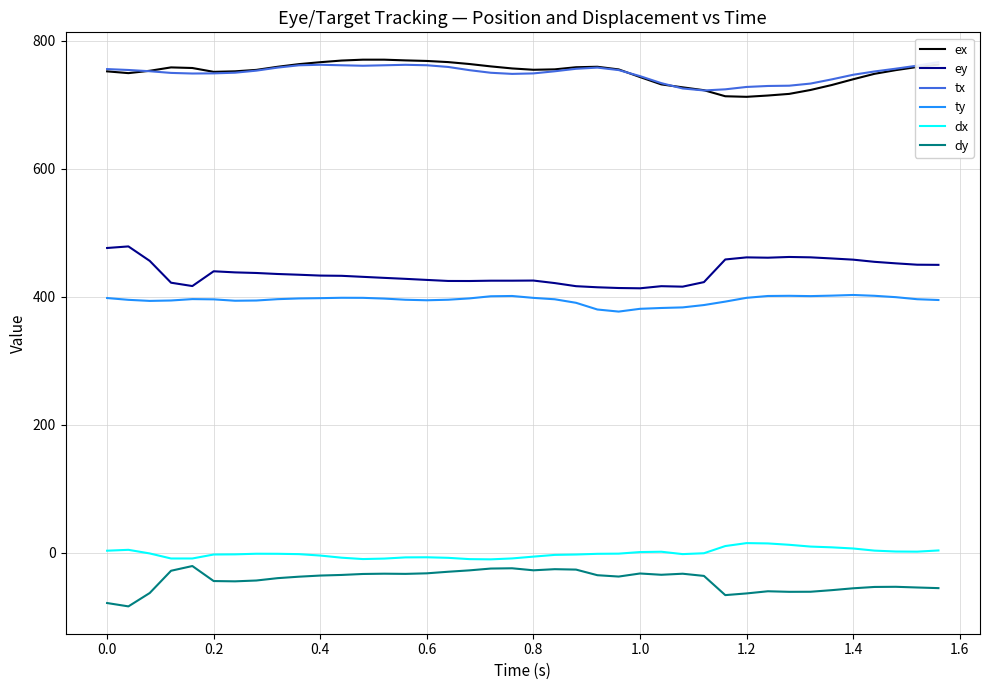

True or false: ey and dx cross at least once.

False